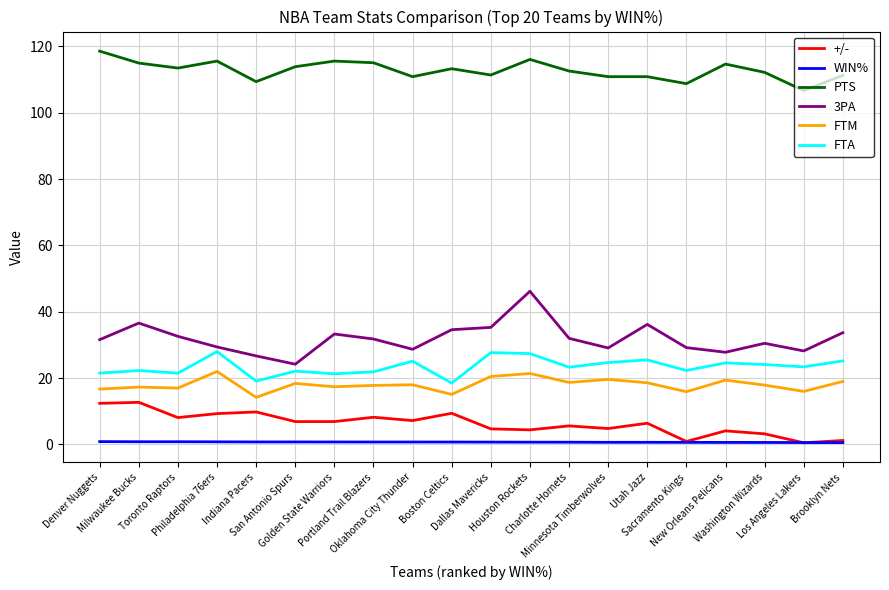

List the series in order of their peak value, lowest first.

WIN%, +/-, FTM, FTA, 3PA, PTS